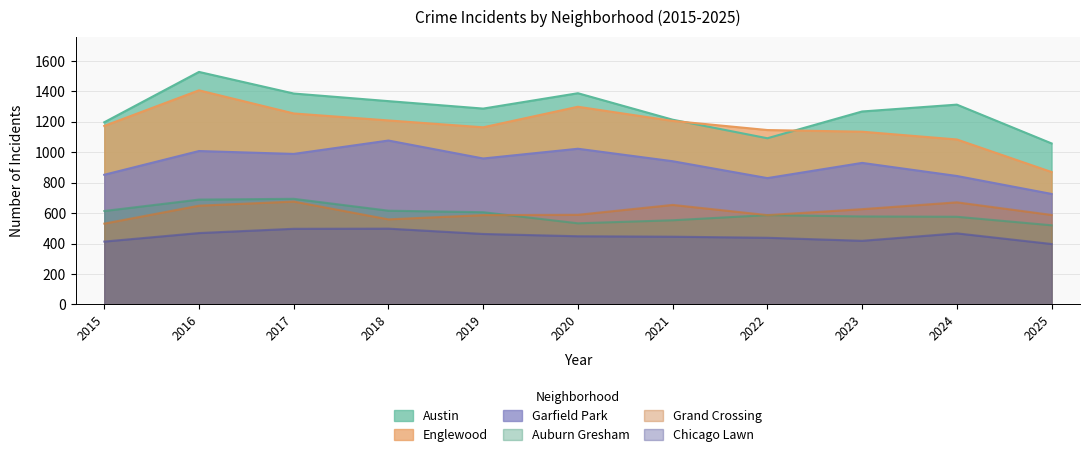

How many interior local valleys does the Grand Crossing series have?

2